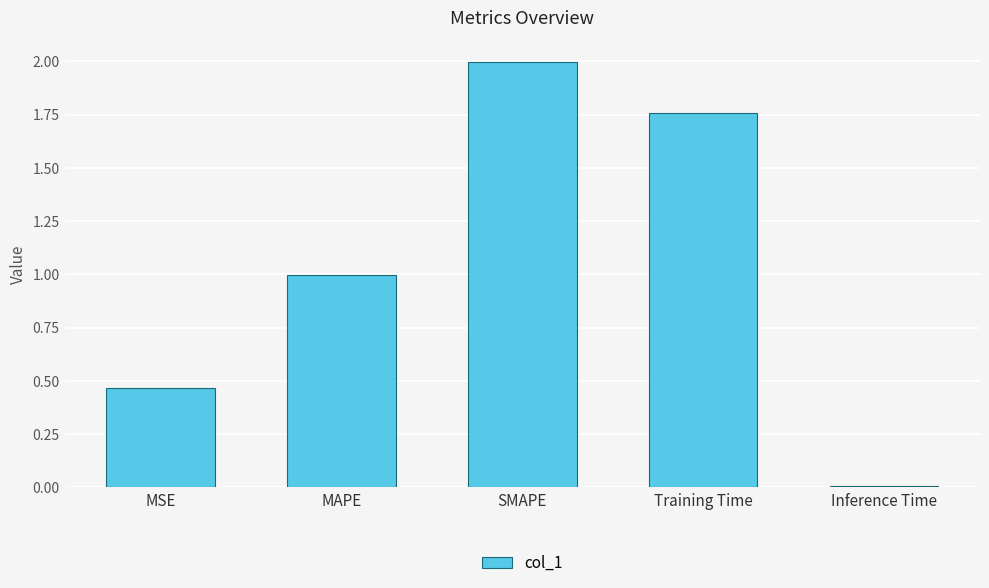

Where is the data nearest to the value 1?

MAPE